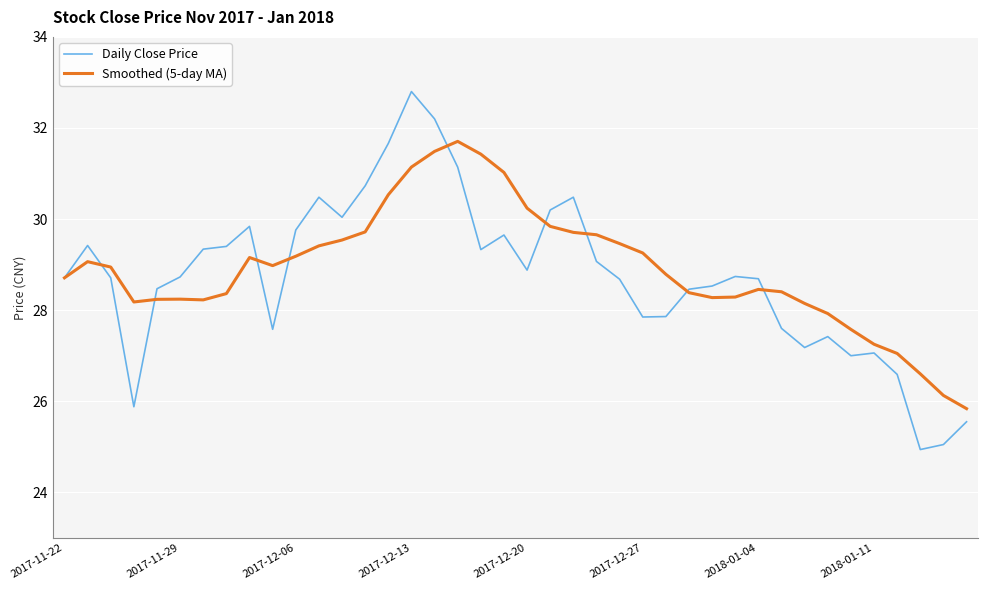

Which series has the largest range (max minus min)?

Daily Close Price